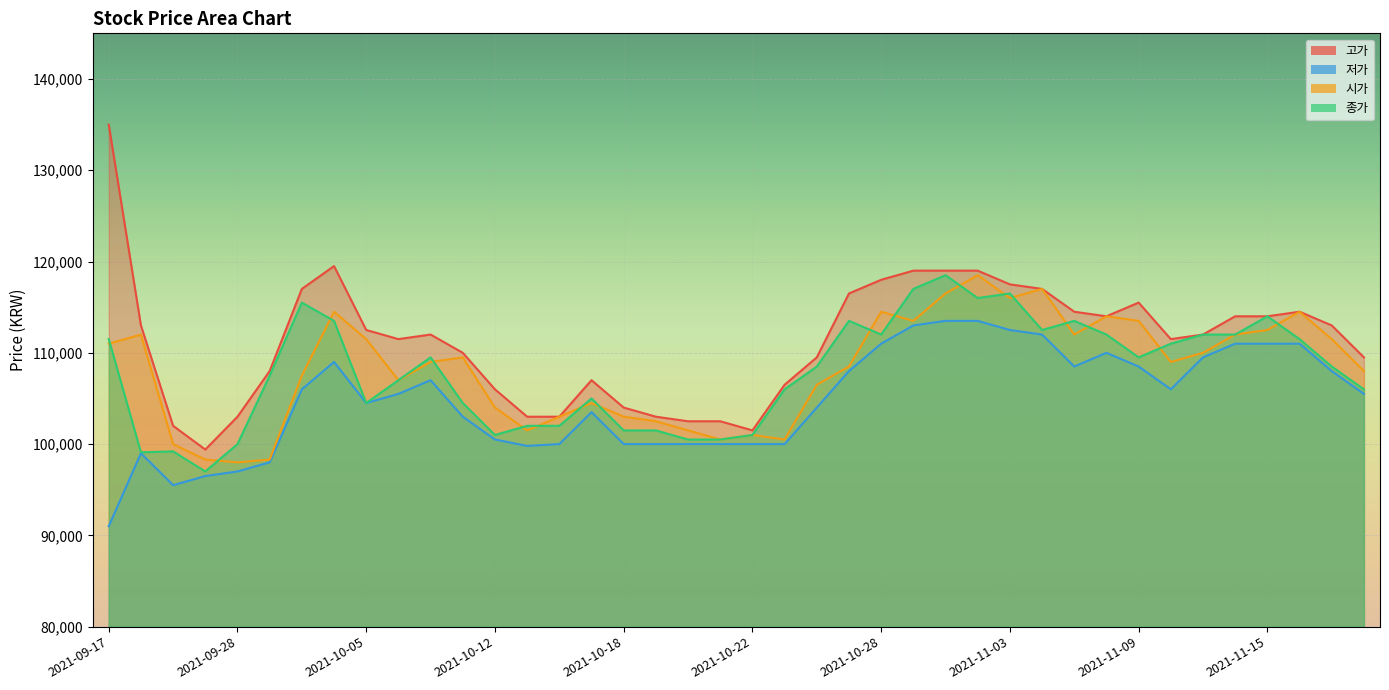

At which category does the chart reach its minimum across all series?

2021-09-17